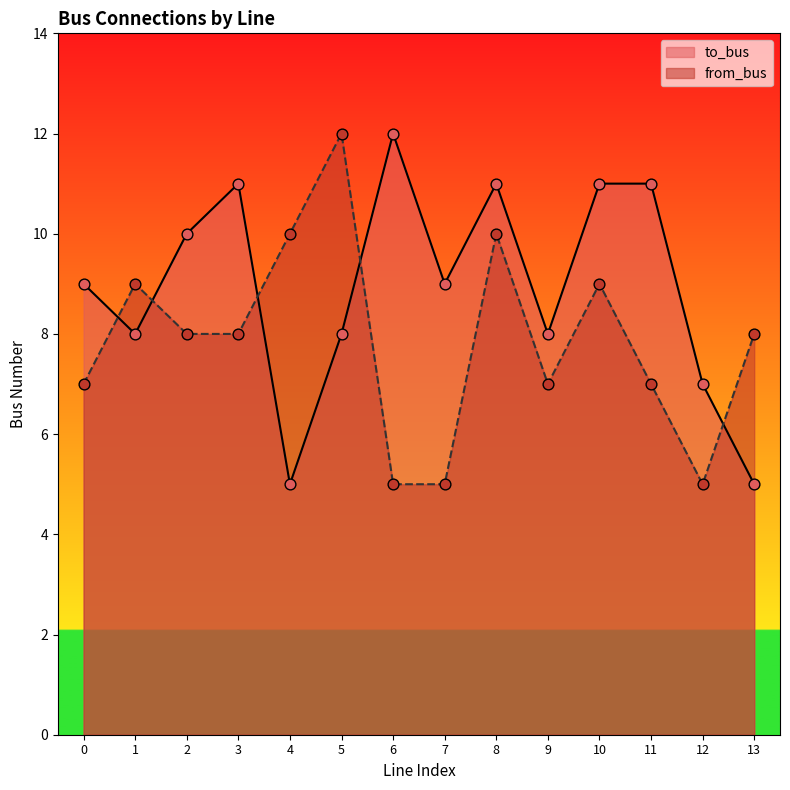

At which category is the sum across all series the highest?

8